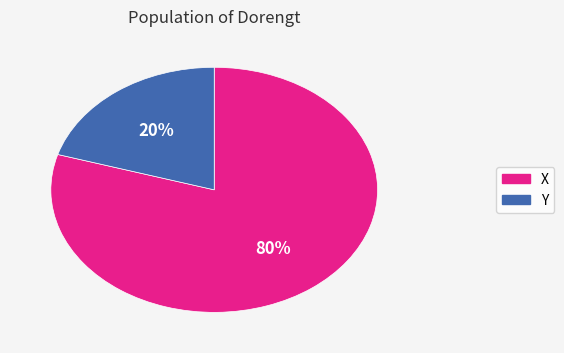

Does any single category account for the majority?

Yes